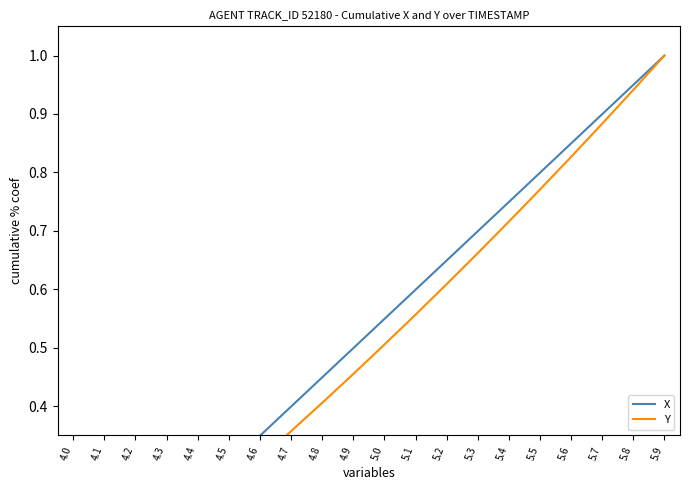

How many data points does each series have?

20